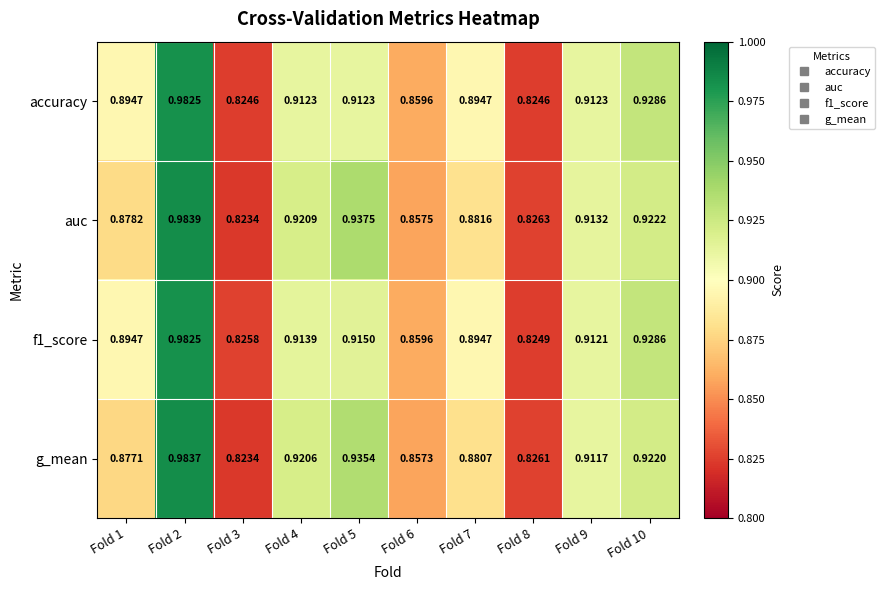

Which series has the largest range (max minus min)?

auc